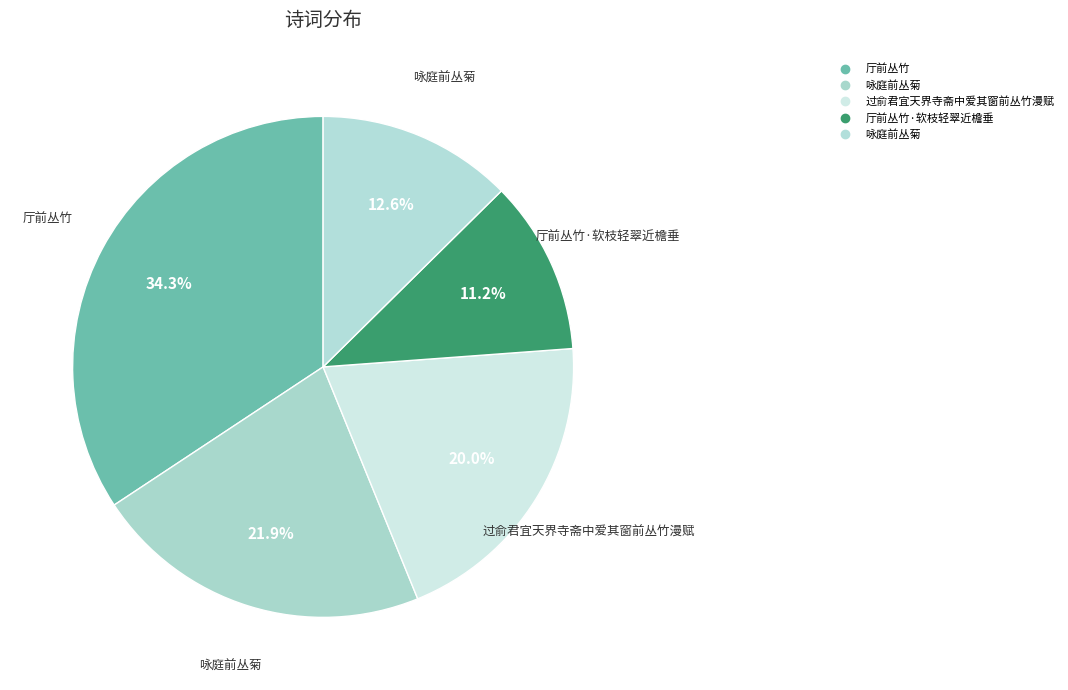

How many slices are in this pie chart?

5